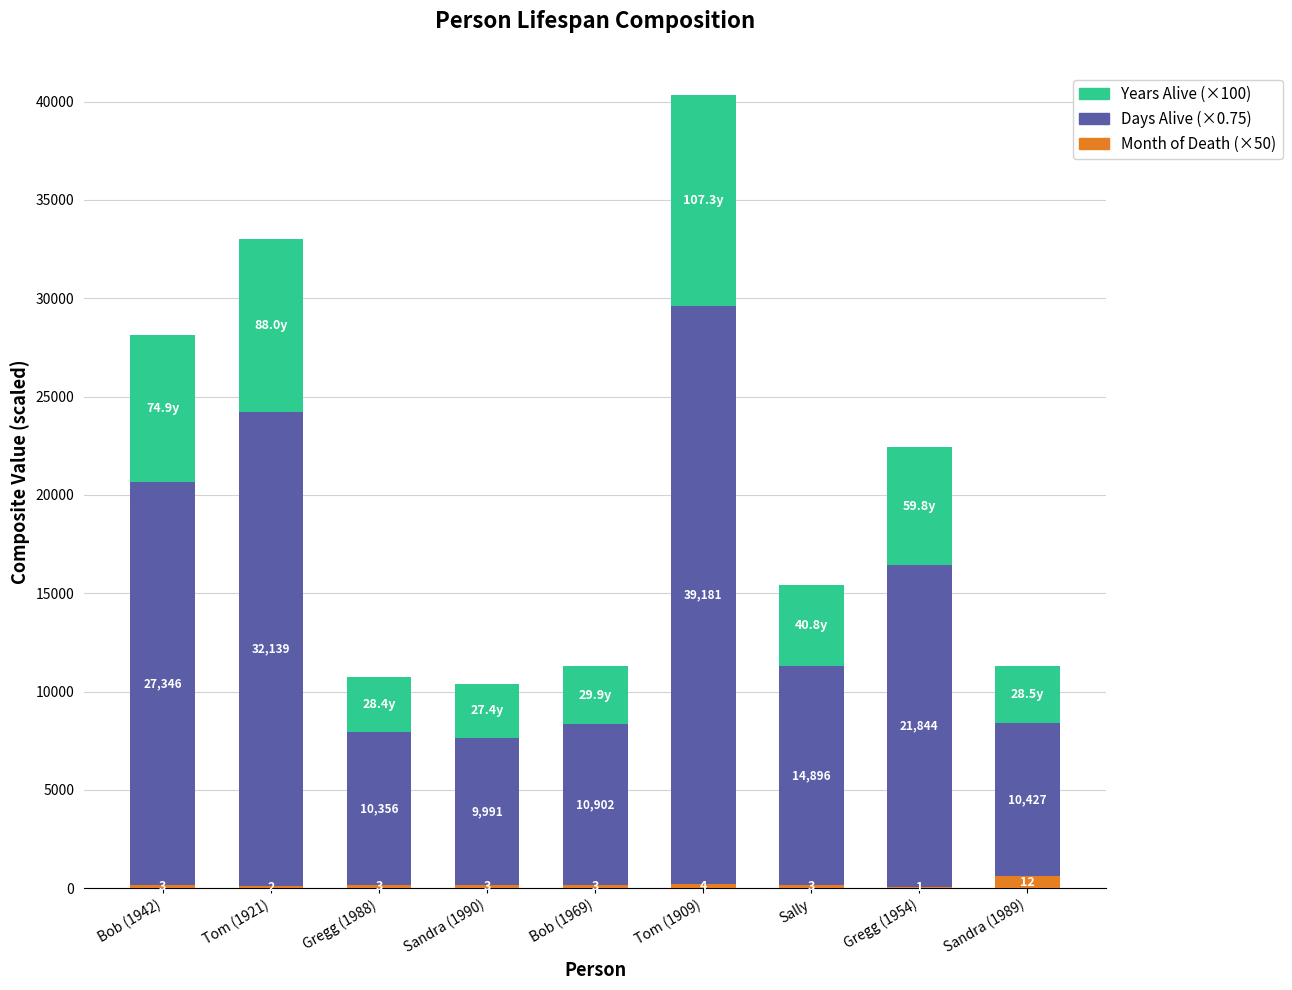

Is it true that Month of Death (×50) equals 150.0 at Bob (1942)?

True